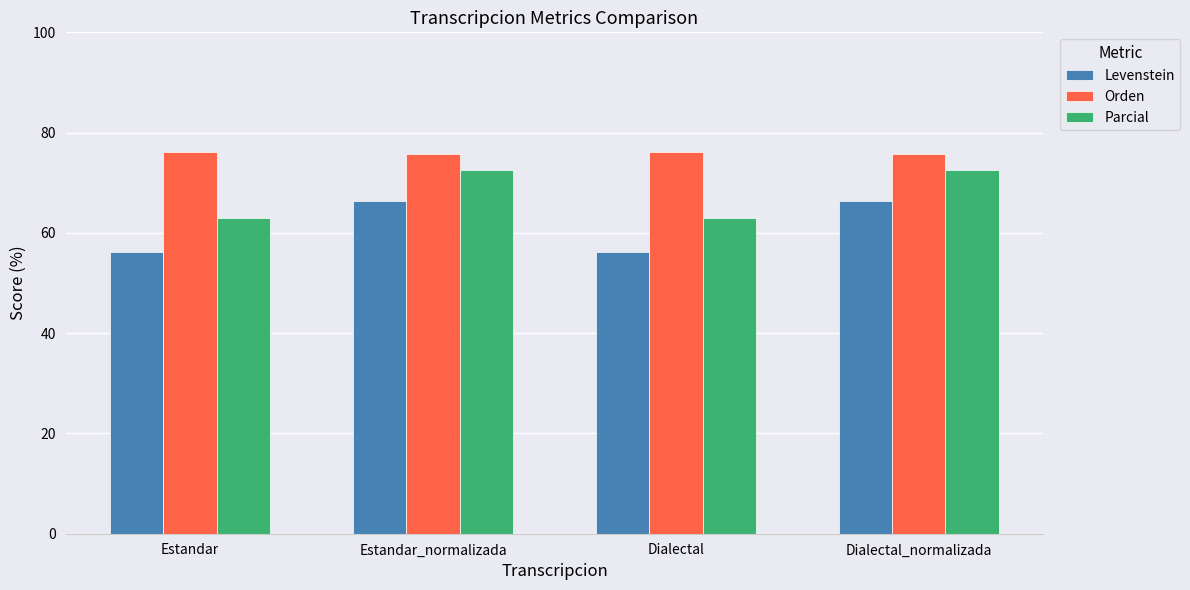

What position from the left is Dialectal?

3